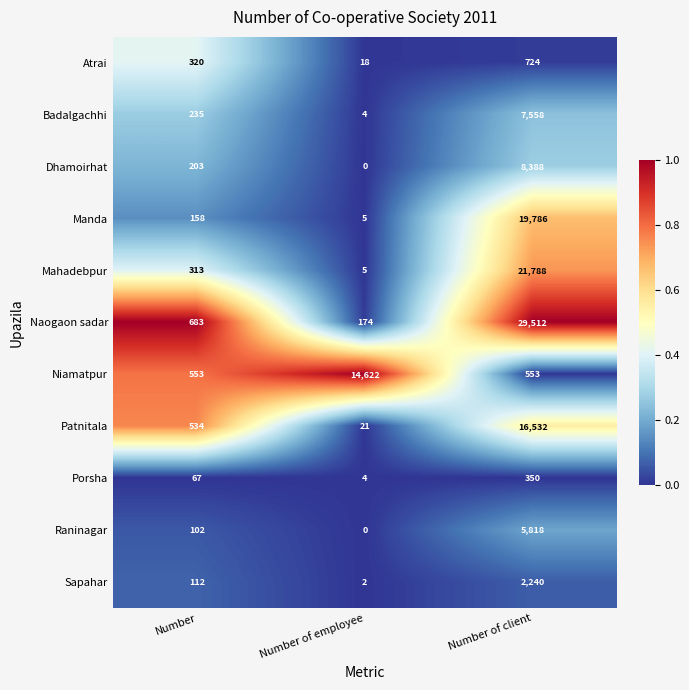

At Number of client, list the series in order from smallest to largest.

Porsha, Niamatpur, Atrai, Sapahar, Raninagar, Badalgachhi, Dhamoirhat, Patnitala, Manda, Mahadebpur, Naogaon sadar